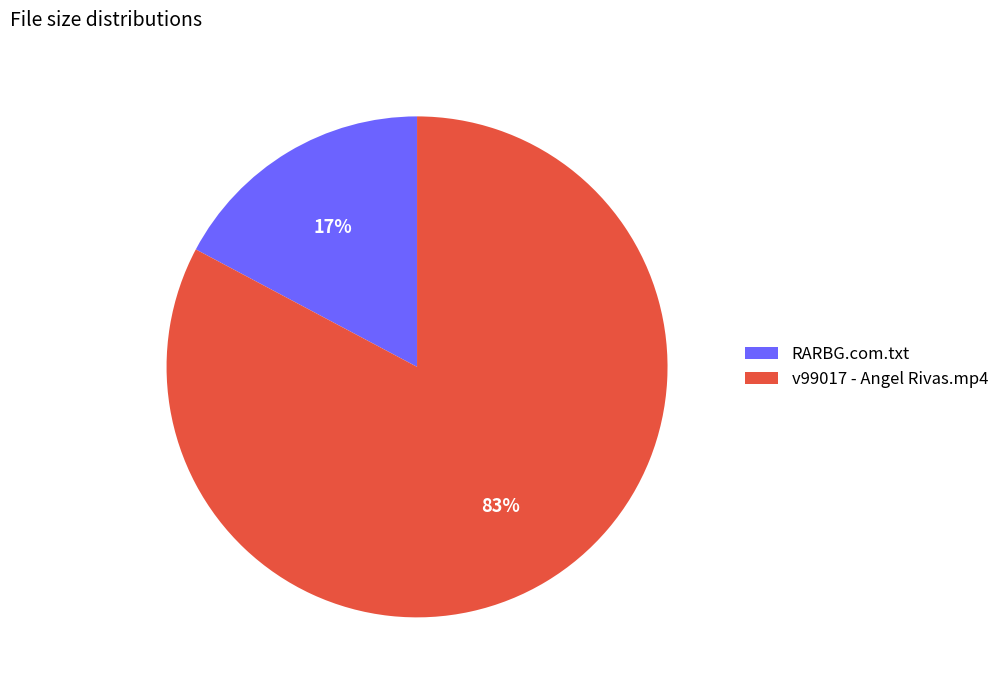

Approximately how many times larger is the value at RARBG.com.txt compared to v99017 - Angel Rivas.mp4?

0.2